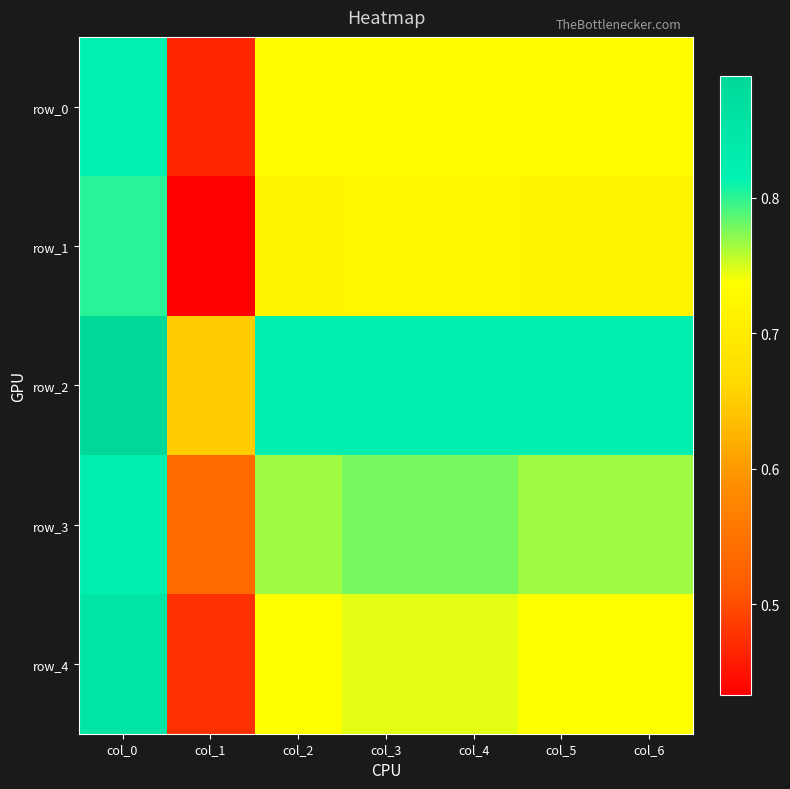

The row_1 series shows 0.2 at col_2. True or false?

False